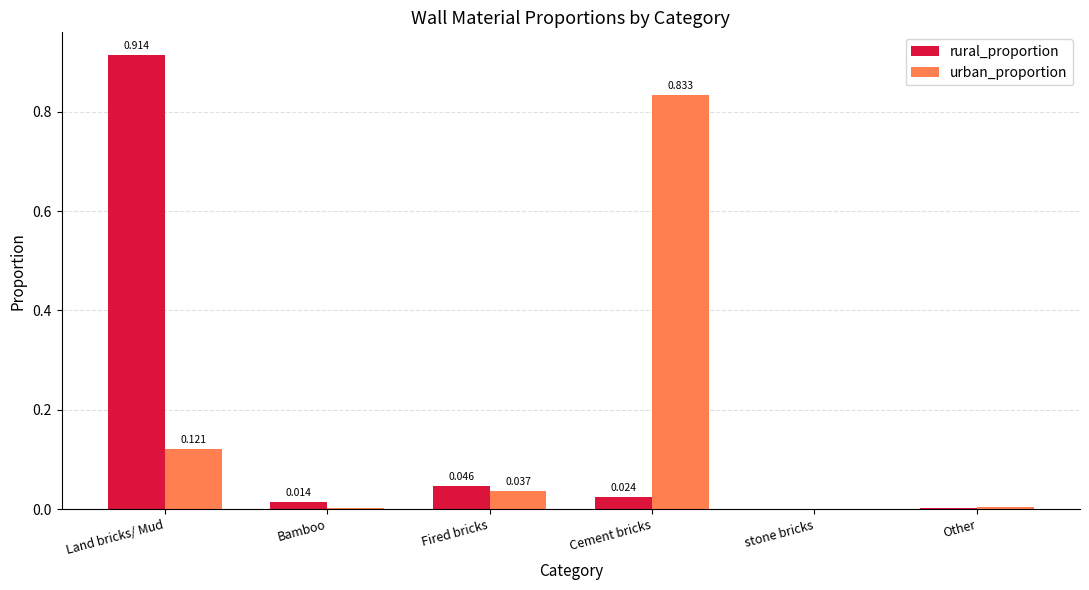

How many series are shown in this chart?

2